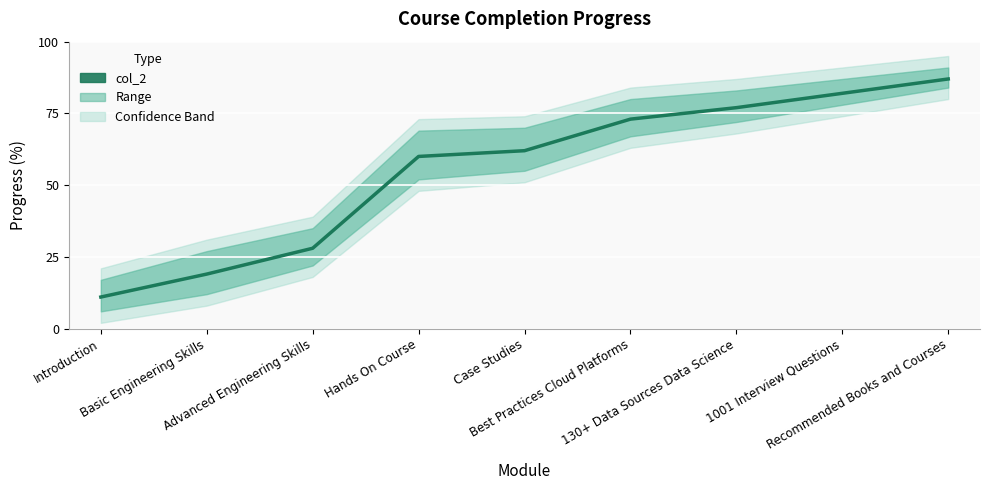

List the labels in order of value, largest first.

Recommended Books and Courses, 1001 Interview Questions, 130+ Data Sources Data Science, Best Practices Cloud Platforms, Case Studies, Hands On Course, Advanced Engineering Skills, Basic Engineering Skills, Introduction